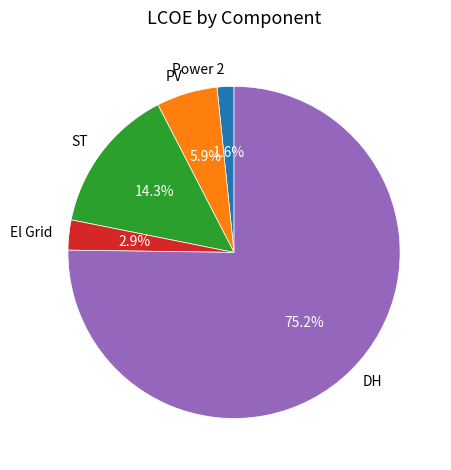

Rank the categories by value from lowest to highest.

Power 2, El Grid, PV, ST, DH